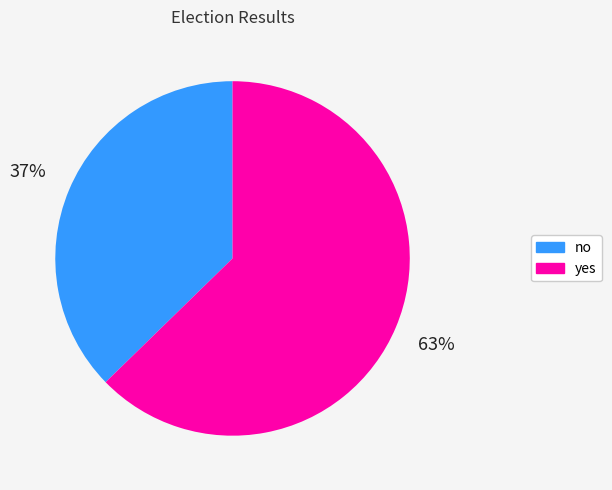

Which slice is the largest?

yes